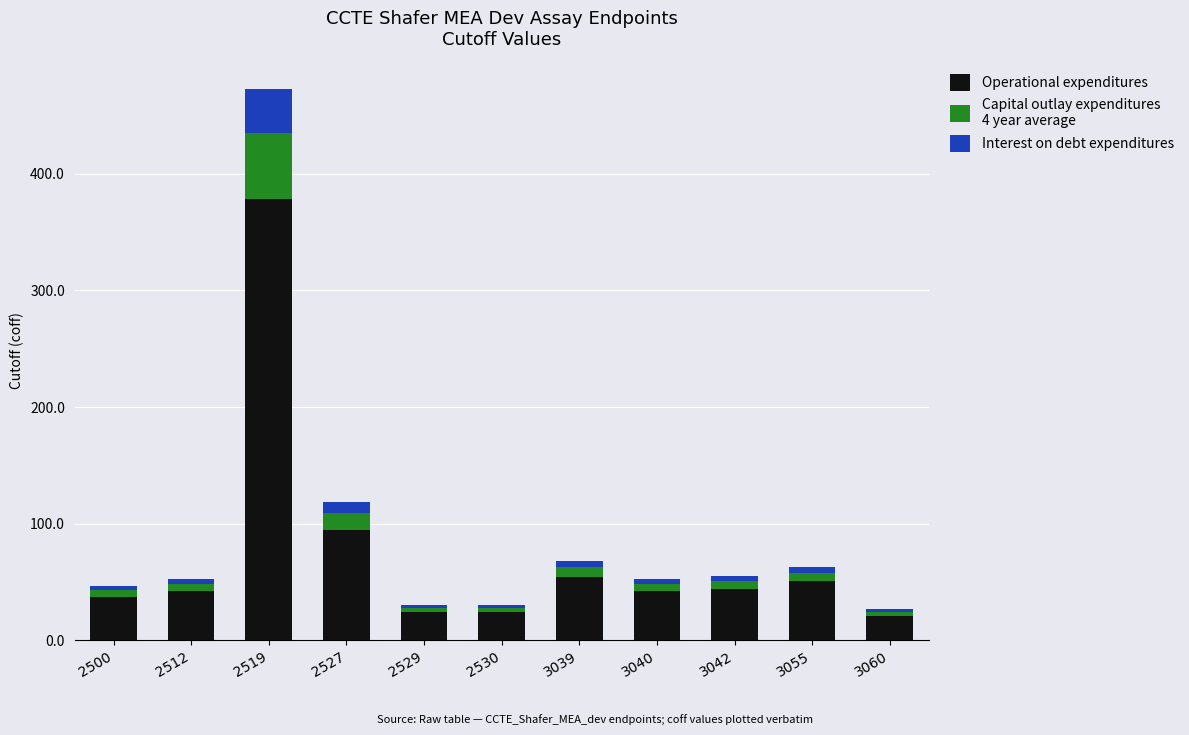

At which category is the sum across all series the highest?

2519